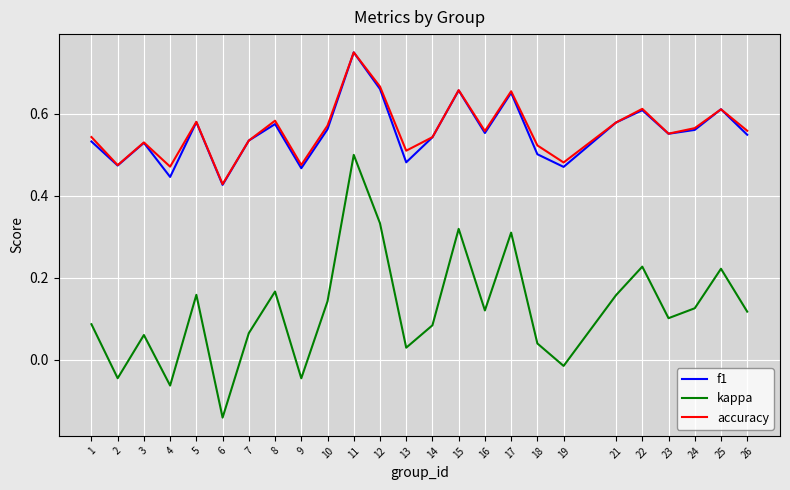

Where is accuracy nearest to the value 0?

6